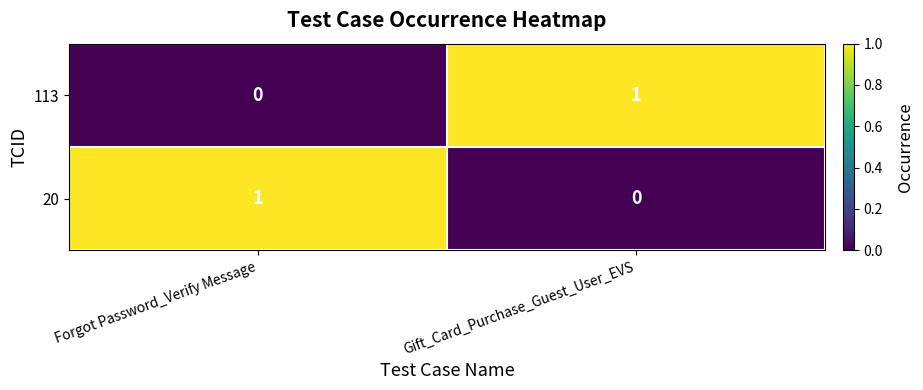

What is the greatest value displayed?

1